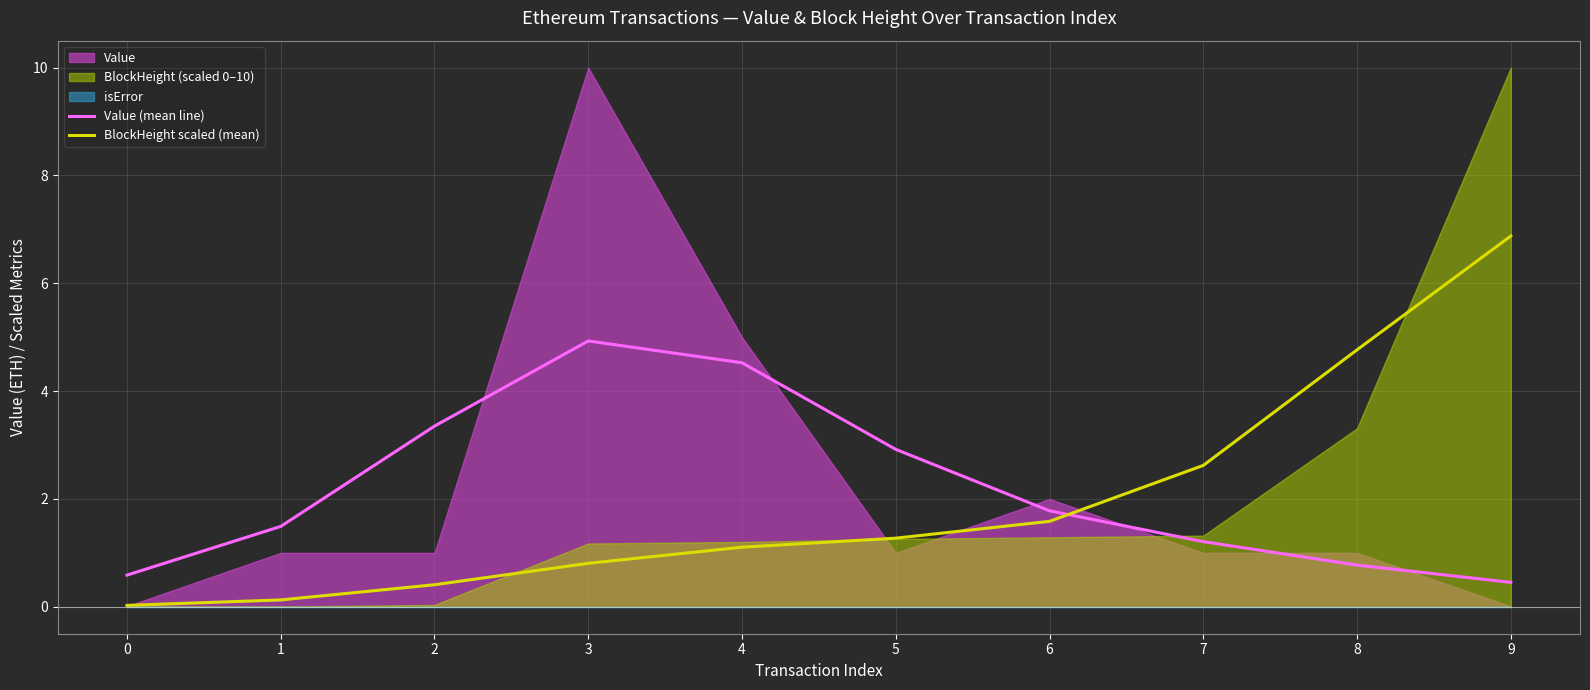

Reading left to right, transcribe all the data shown in this chart.

Value (mean line): 0.6	1.5	3.4	4.9	4.5	2.9	1.8	1.2	0.8	0.5
BlockHeight scaled (mean): 0.0	0.1	0.4	0.8	1.1	1.3	1.6	2.6	4.8	6.9